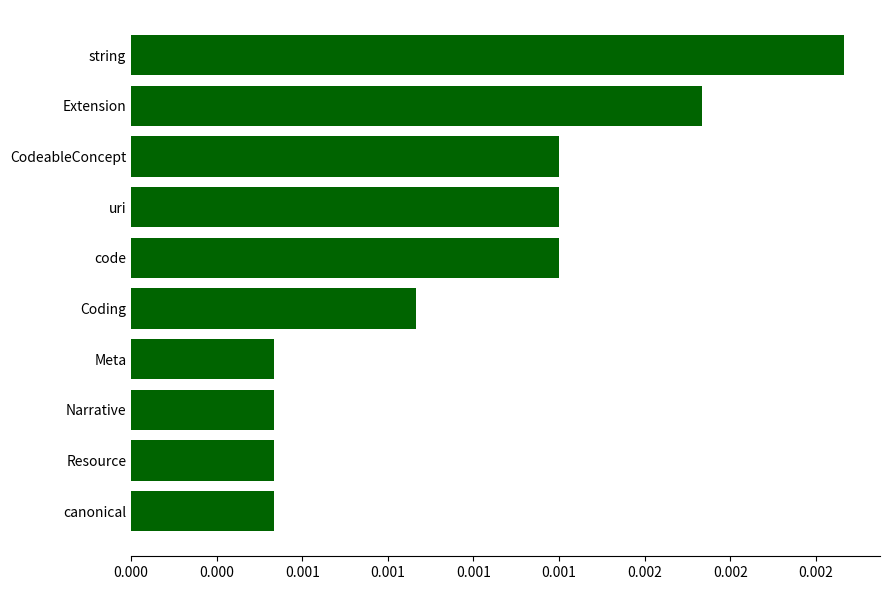

Does the chart contain stacked bars?

No